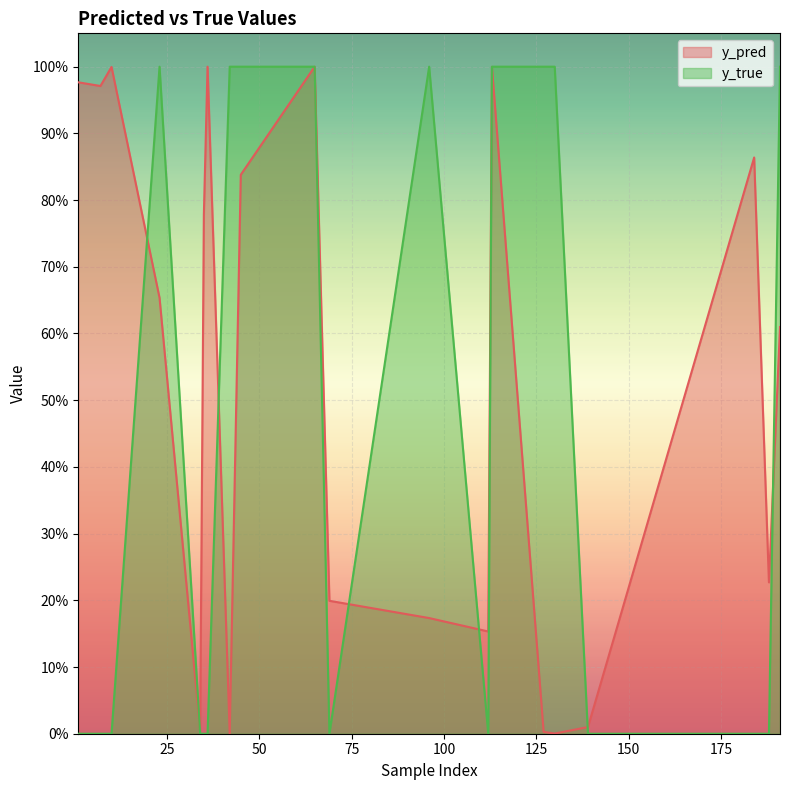

Which series has the largest range (max minus min)?

y_true